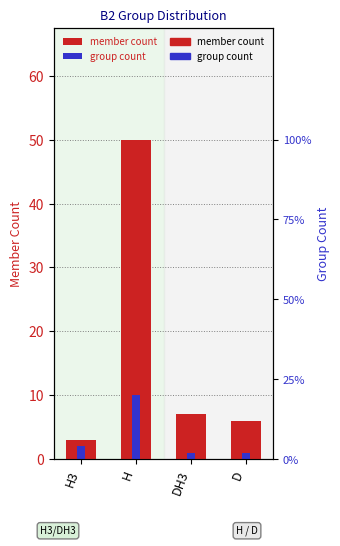

Is it true that group count equals 1 at DH3?

True